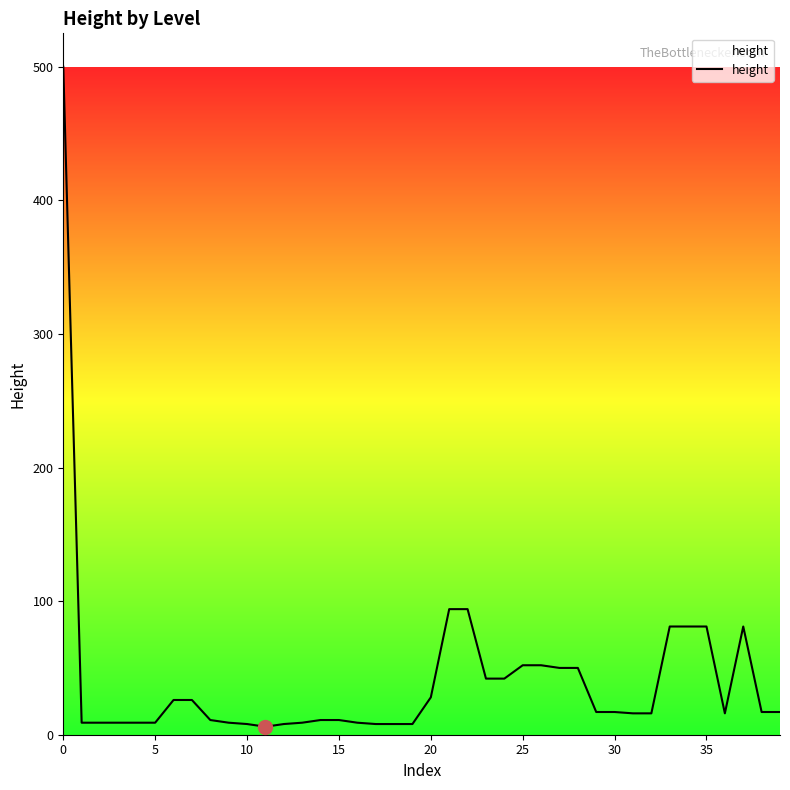

What is the maximum value shown in the chart?

500